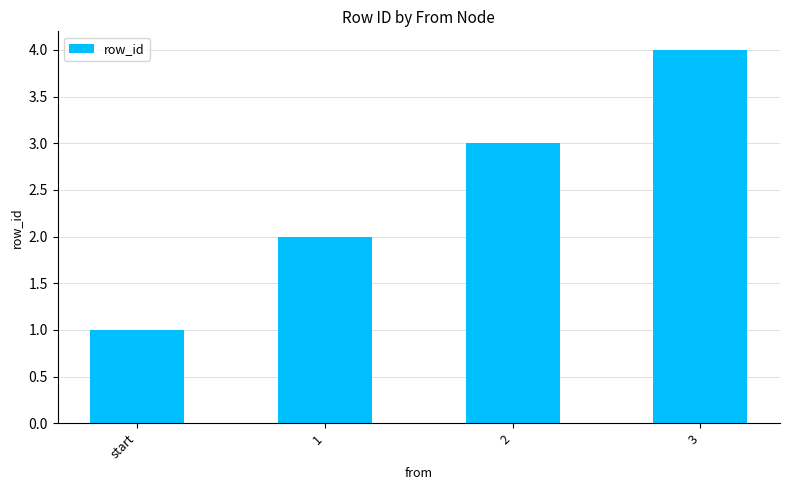

True or false: the data shows 3 at 1.

False